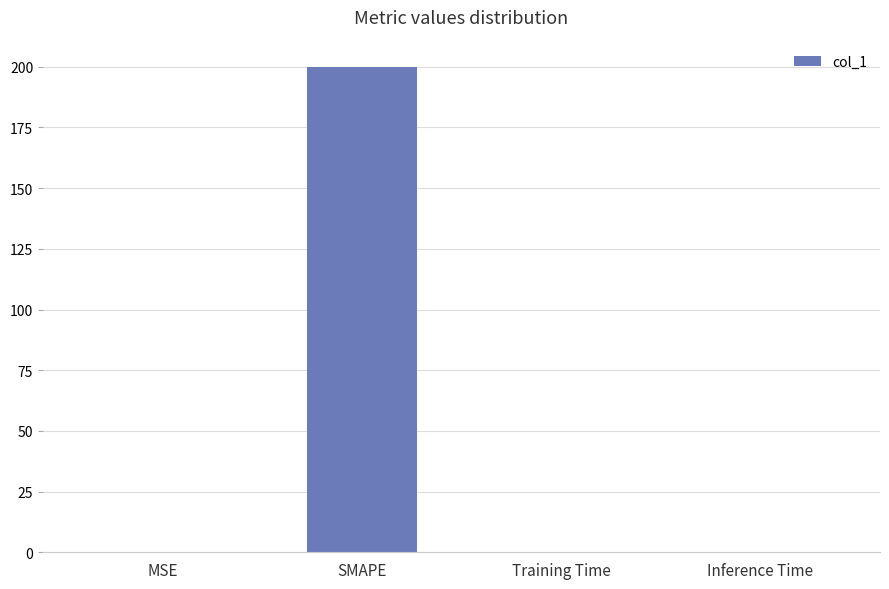

What is the greatest value displayed?

200.0